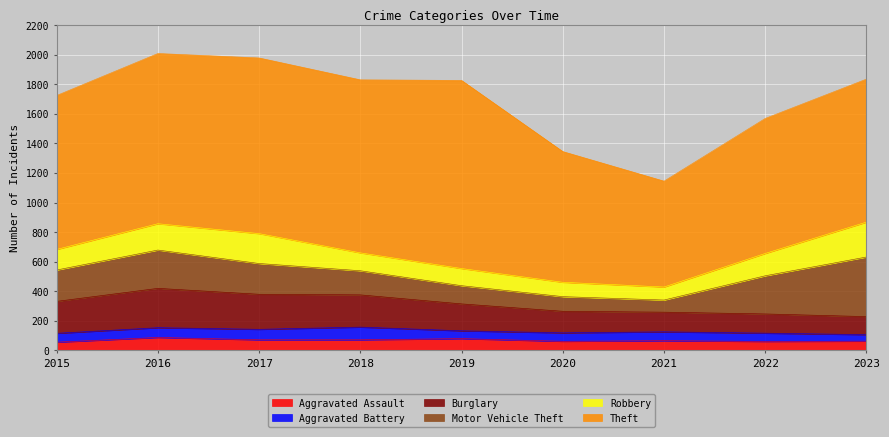

Which category has the lowest value in the Theft series?

2021